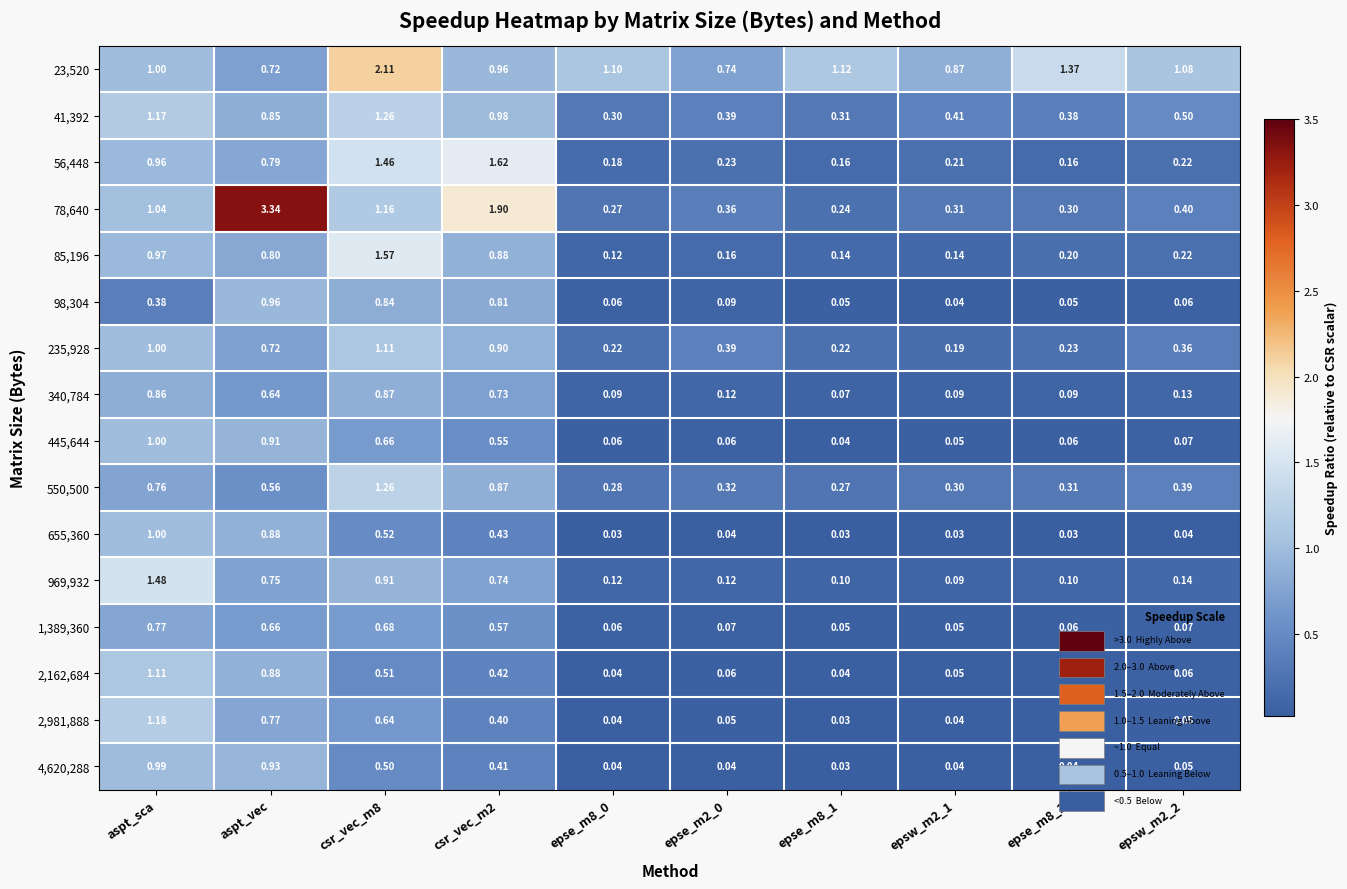

Count the number of categories in the chart.

10